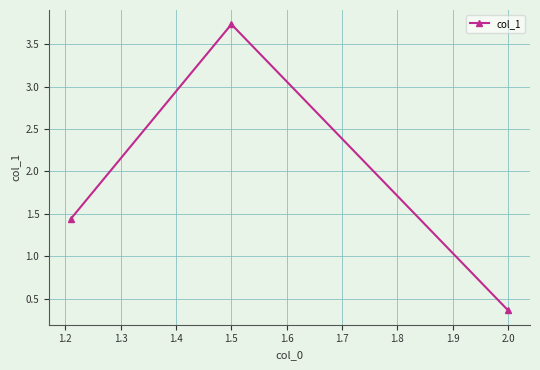

What is the maximum value shown in the chart?

3.7